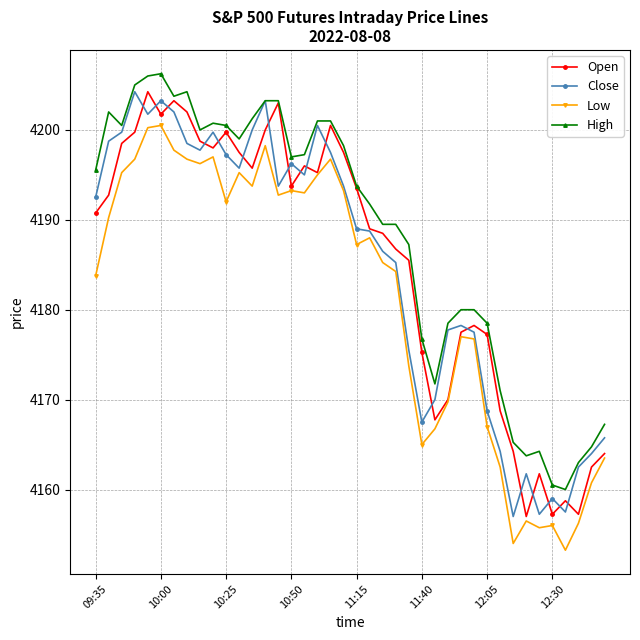

How many data points in Close are above 4192?

20